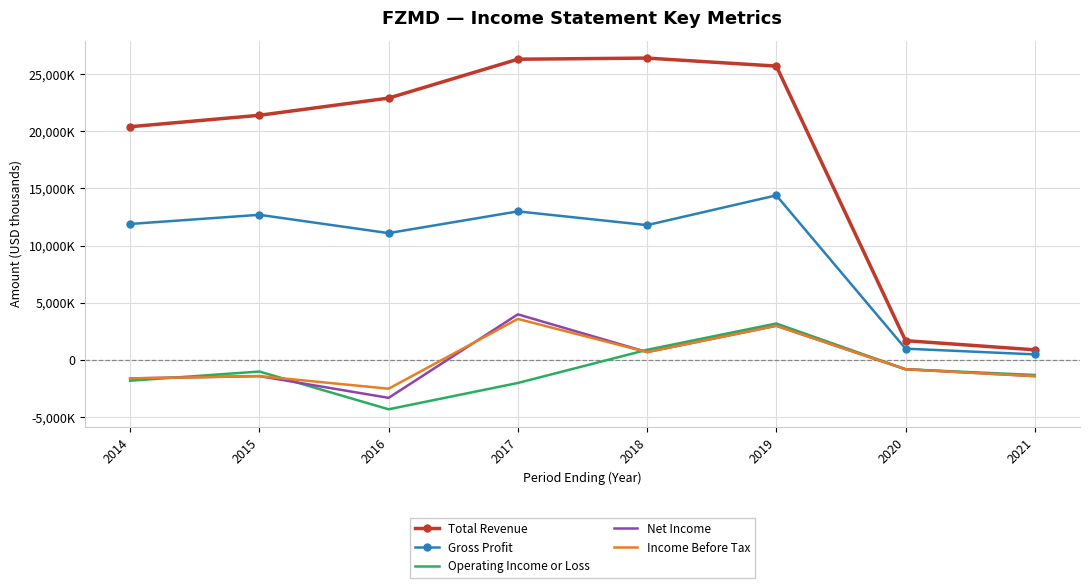

What are all the series names shown in the legend?

Total Revenue, Gross Profit, Operating Income or Loss, Net Income, Income Before Tax